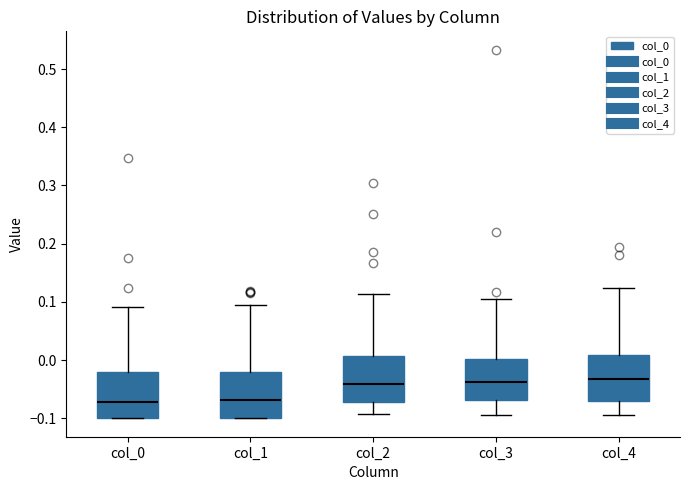

Reading left to right, transcribe this box plot: for each box, give where its median line is, the range the box spans, and where its two whiskers end, as read against the y-axis. The values are not printed on the chart, so give them approximately, as read against the axis.

col_0: median -0.07, box -0.10 to -0.02, whiskers -0.10 to 0.09
col_1: median -0.07, box -0.10 to -0.02, whiskers -0.10 to 0.10
col_2: median -0.04, box -0.07 to 0.01, whiskers -0.09 to 0.11
col_3: median -0.04, box -0.07 to 0.00, whiskers -0.09 to 0.11
col_4: median -0.03, box -0.07 to 0.01, whiskers -0.09 to 0.12